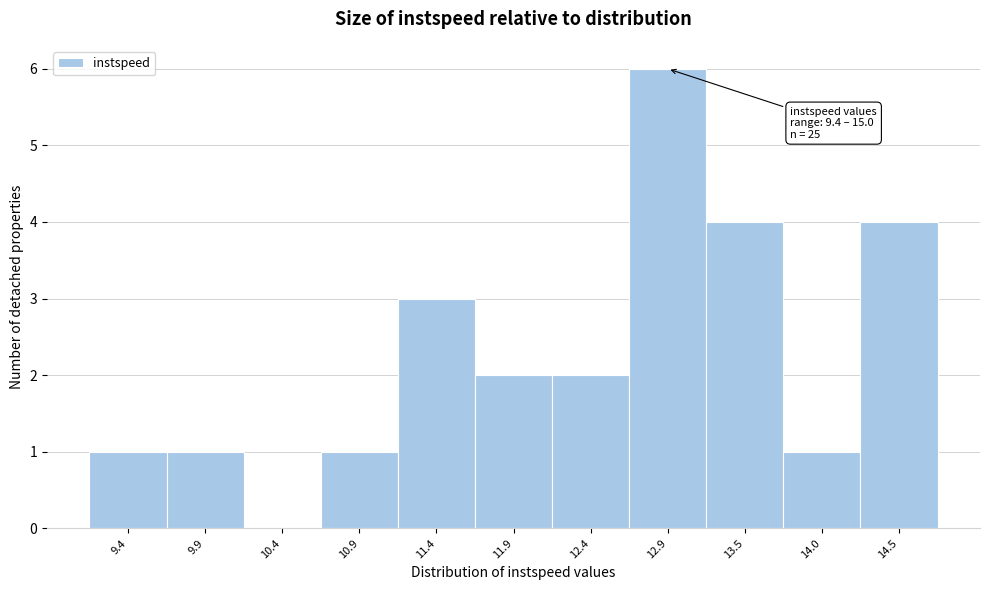

Reading left to right, what are all the values shown in this chart?

9.4=1	9.9=1	10.4=0	10.9=1	11.4=3	11.9=2	12.4=2	12.9=6	13.5=4	14.0=1	14.5=4